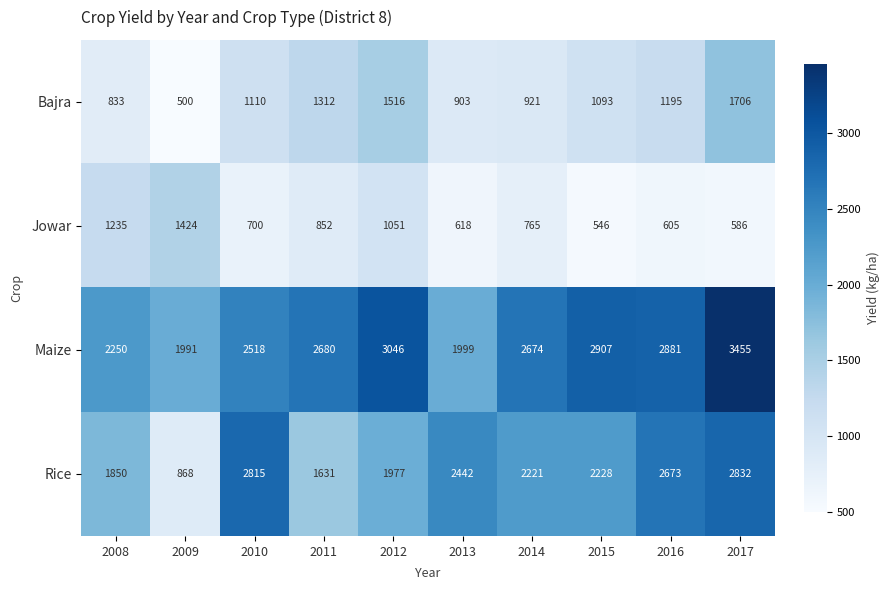

At which category does the chart reach its minimum across all series?

2009